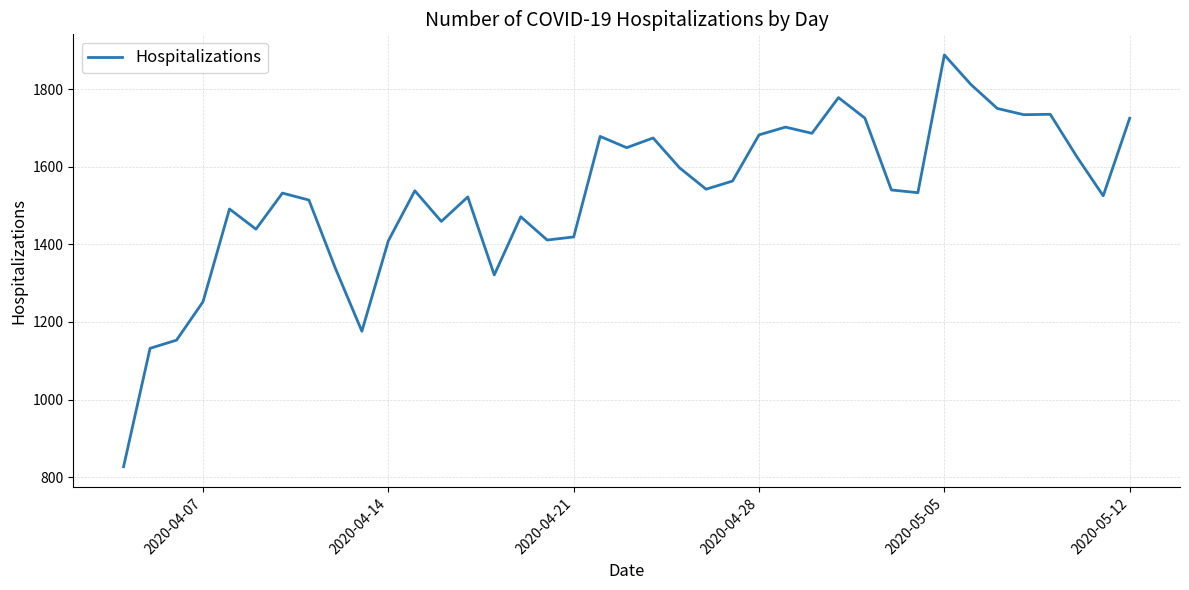

What is the maximum value shown in the chart?

1888